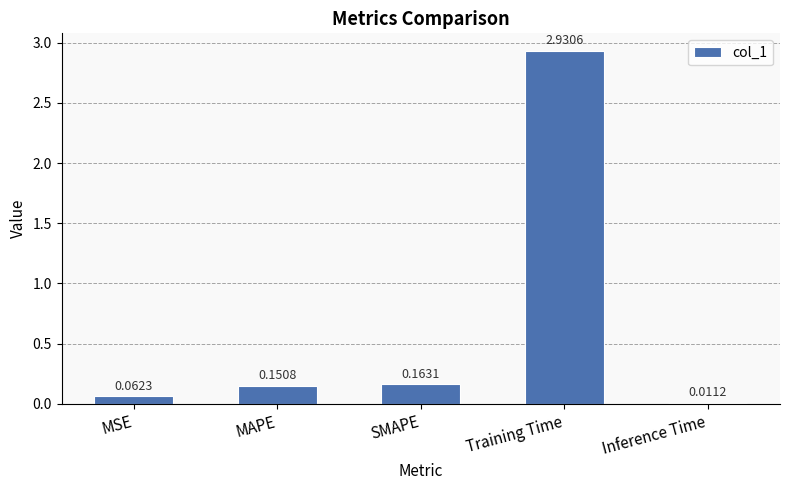

What is the sum of the values at SMAPE and MAPE?

0.3